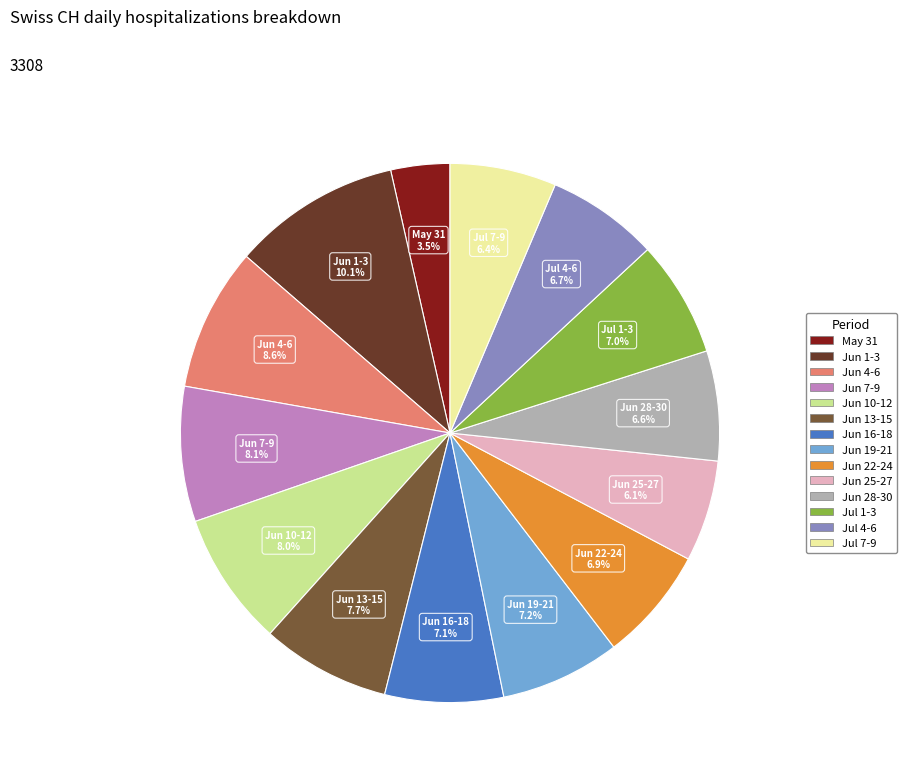

Is there any slice that represents more than half of the pie?

No